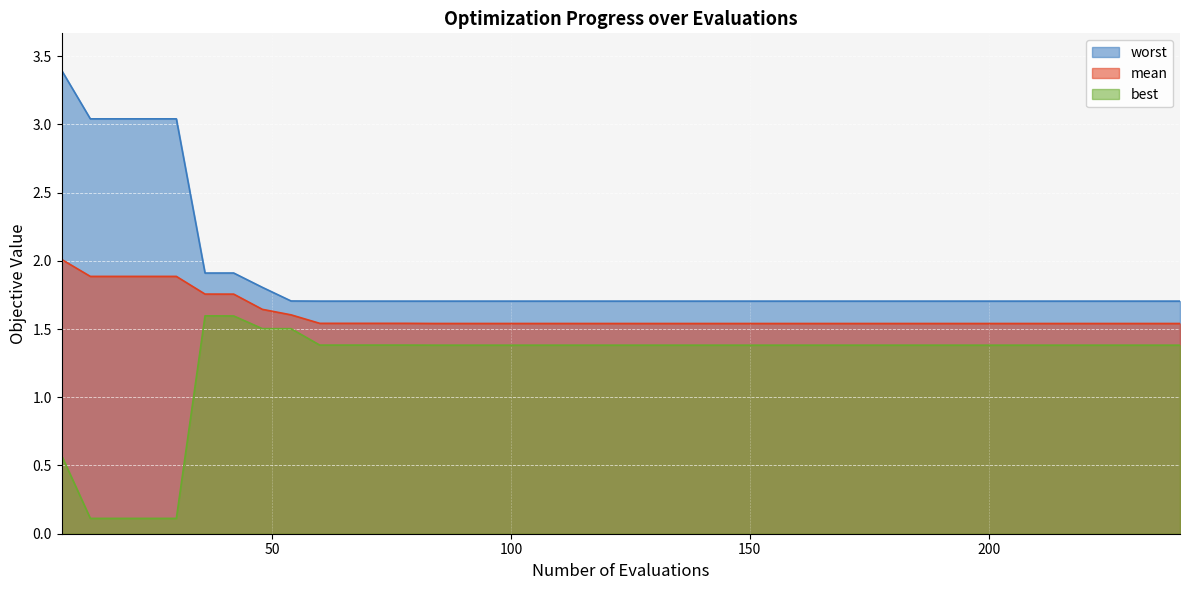

What is the highest value of the best series?

1.6